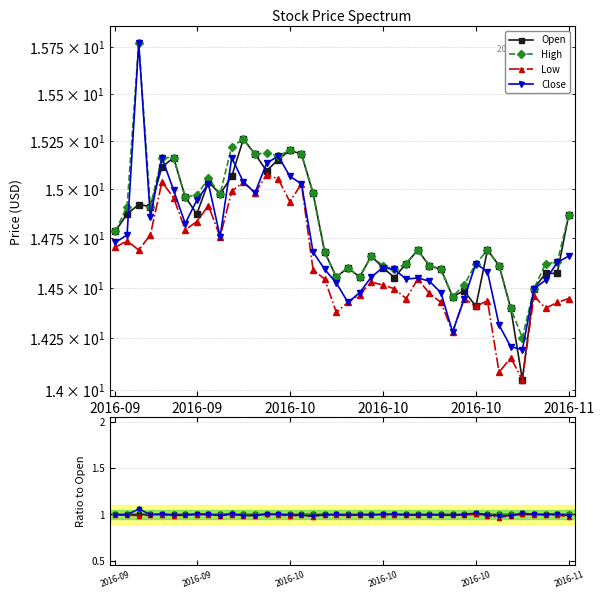

What is the total value across all series at 2016-10?

4.1